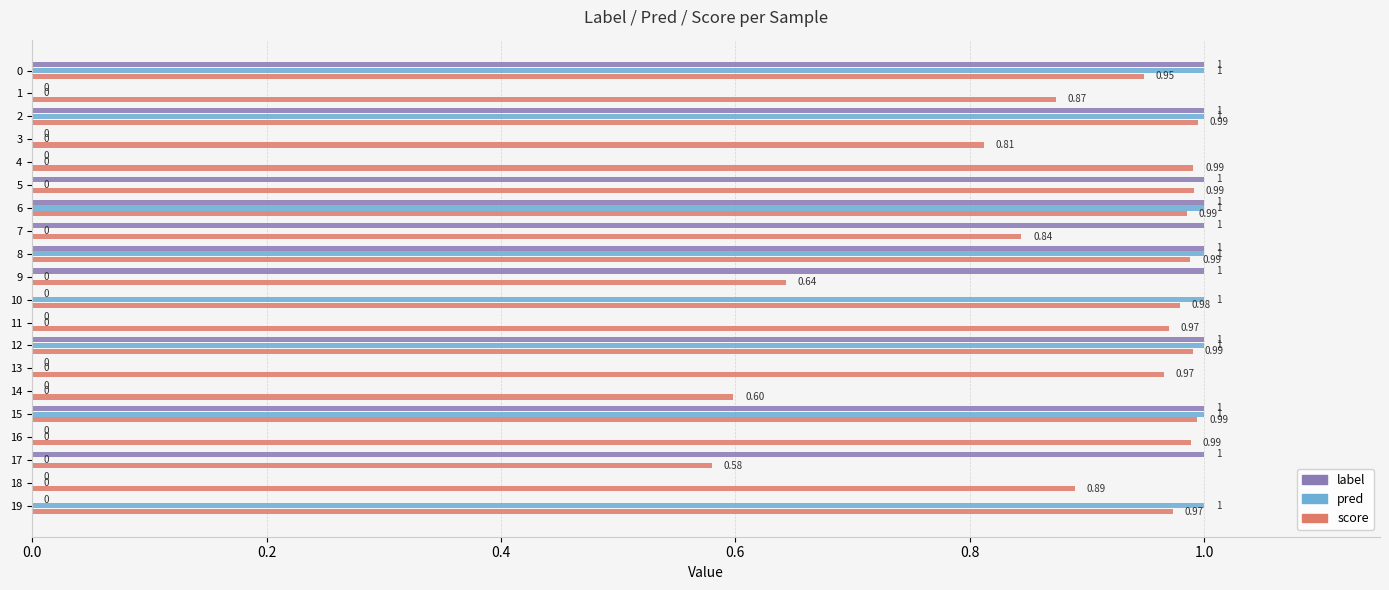

Is it true that score equals 1.0 at 11?

True